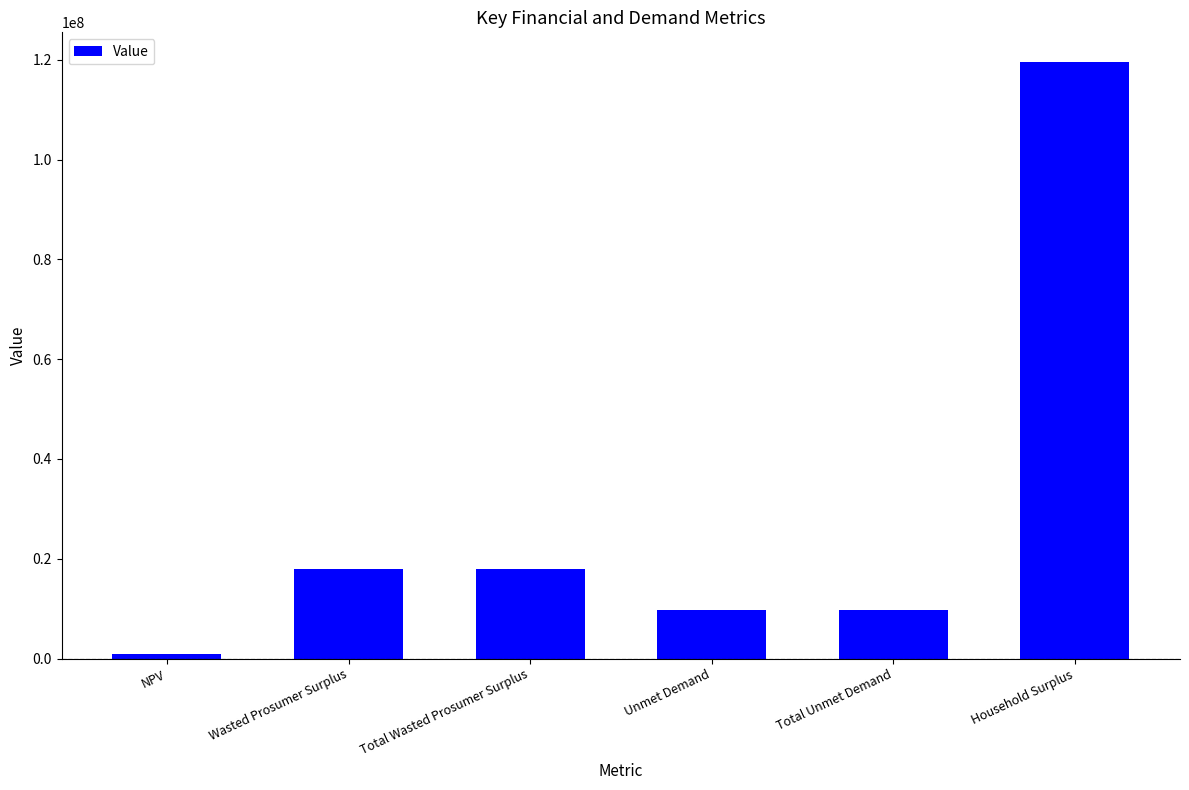

What is the greatest value displayed?

119519714.6